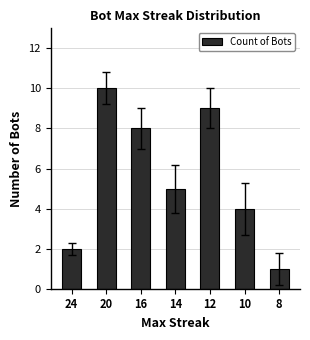

Approximately how many times larger is the value at 10 compared to 8?

4.0